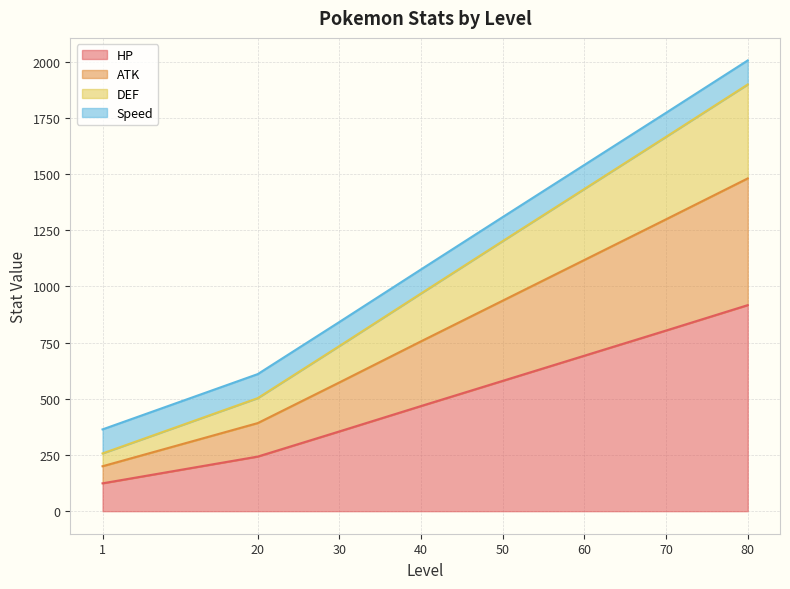

How many lines are shown in the chart?

4